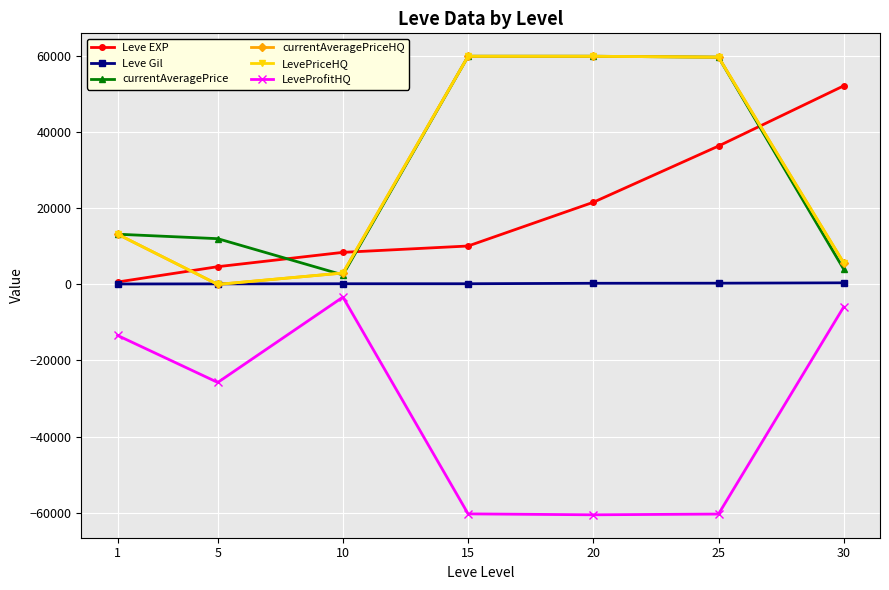

Reading left to right, list all the values displayed in this chart.

Leve EXP: 1=630.0	5=4660.0	10=8430.0	15=10100.0	20=21600.0	25=36390.0	30=52220.0
Leve Gil: 1=112.0	5=140.0	10=172.0	15=174.0	20=295.0	25=317.0	30=410.0
currentAveragePrice: 1=13200.0	5=12028.0	10=2500.0	15=60000.0	20=60000.0	25=59761.2	30=3997.0
currentAveragePriceHQ: 1=13200.0	5=0.0	10=3000.0	15=60000.0	20=60000.0	25=59761.2	30=5662.5
LevePriceHQ: 1=13200.0	5=0.0	10=3000.0	15=60000.0	20=60000.0	25=59761.2	30=5662.5
LeveProfitHQ: 1=-13424.0	5=-25780.0	10=-3340.0	15=-60348.0	20=-60590.0	25=-60395.2	30=-5934.5